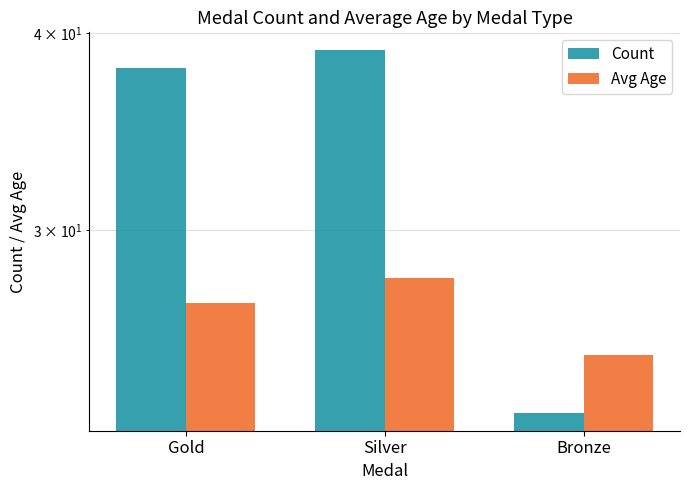

Which label corresponds to the largest value in the chart?

Silver